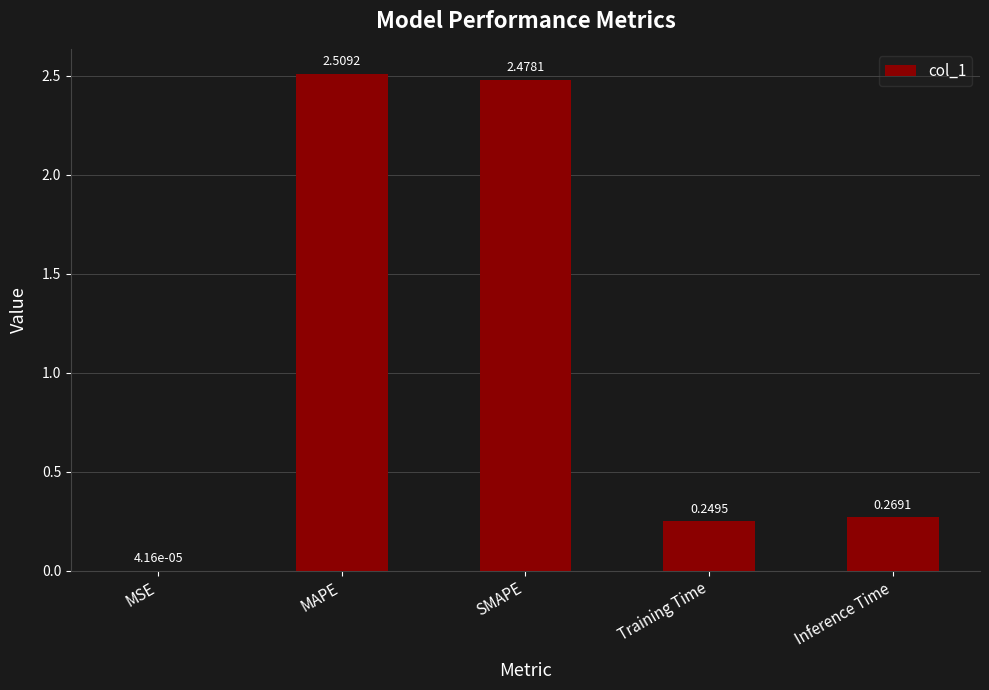

Are the bars horizontal?

No